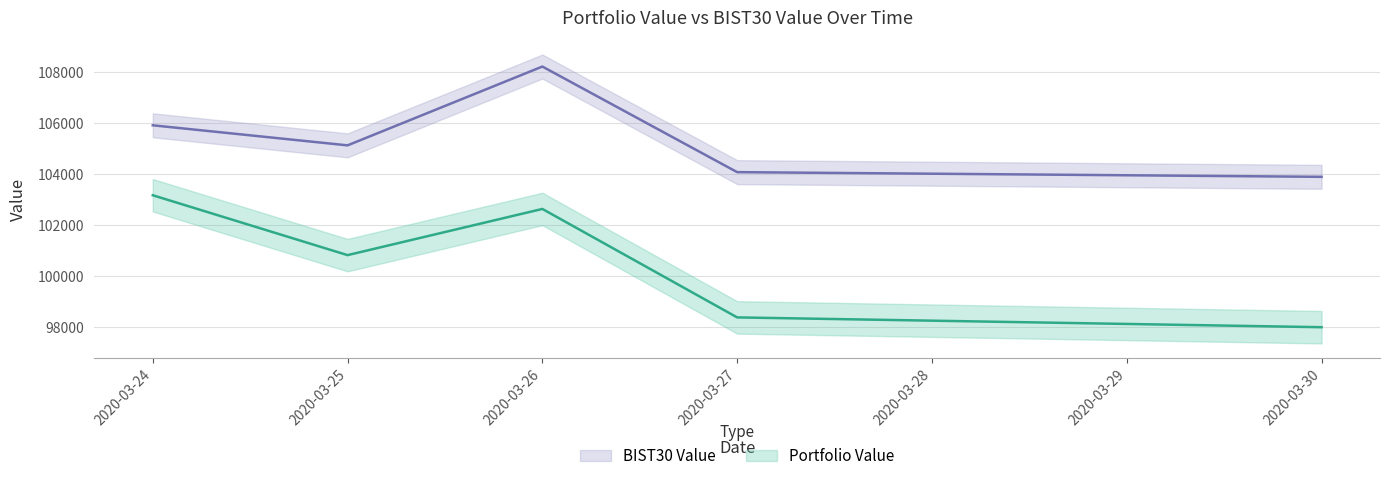

Which series has the widest spread of values?

Portfolio Value